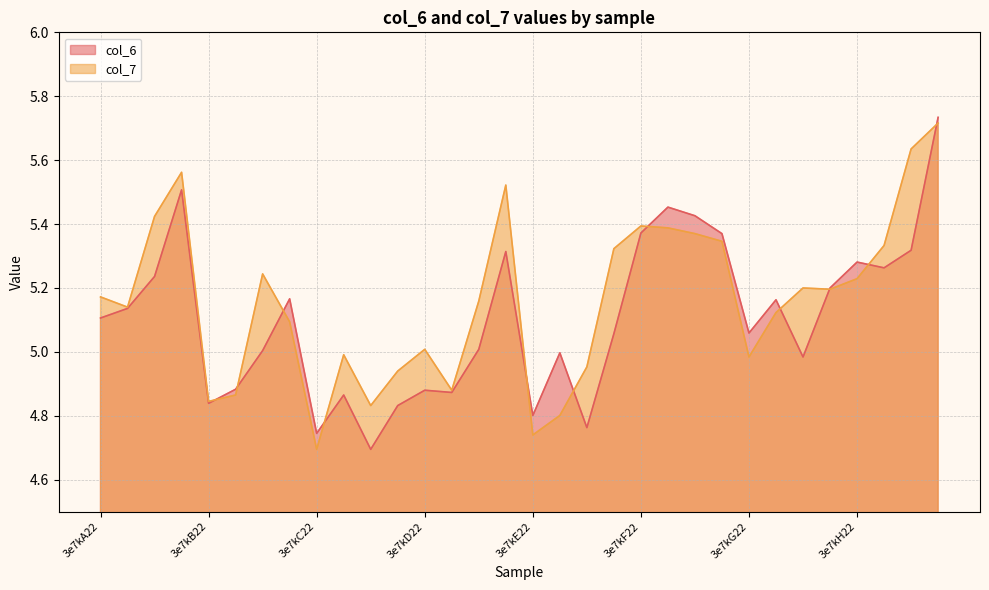

Rank the categories by col_7 value from lowest to highest.

3e7kC22, 3e7kE22, 3e7kE21, 3e7kC23, 3e7kB22, 3e7kB21, 3e7kD21, 3e7kC24, 3e7kE23, 3e7kG22, 3e7kC21, 3e7kD22, 3e7kB24, 3e7kG21, 3e7kA21, 3e7kD23, 3e7kA22, 3e7kG24, 3e7kG23, 3e7kH22, 3e7kB23, 3e7kE24, 3e7kH21, 3e7kF24, 3e7kF23, 3e7kF21, 3e7kF22, 3e7kA23, 3e7kD24, 3e7kA24, 3e7kH23, 3e7kH24